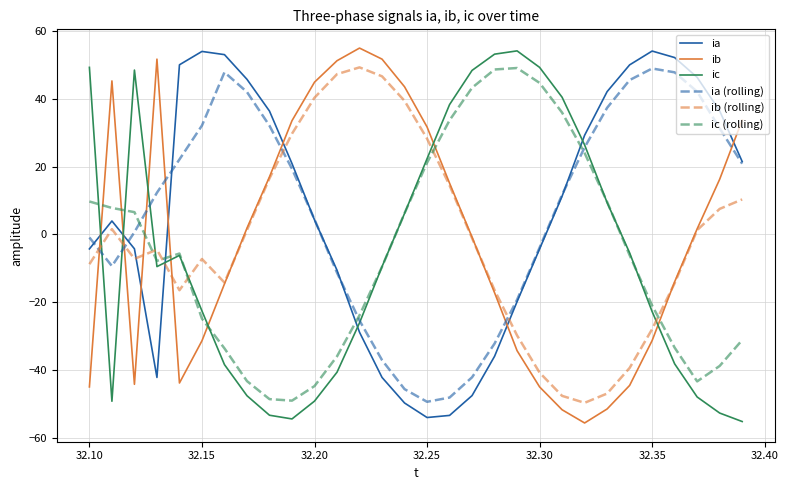

What is the greatest value displayed?

54.9